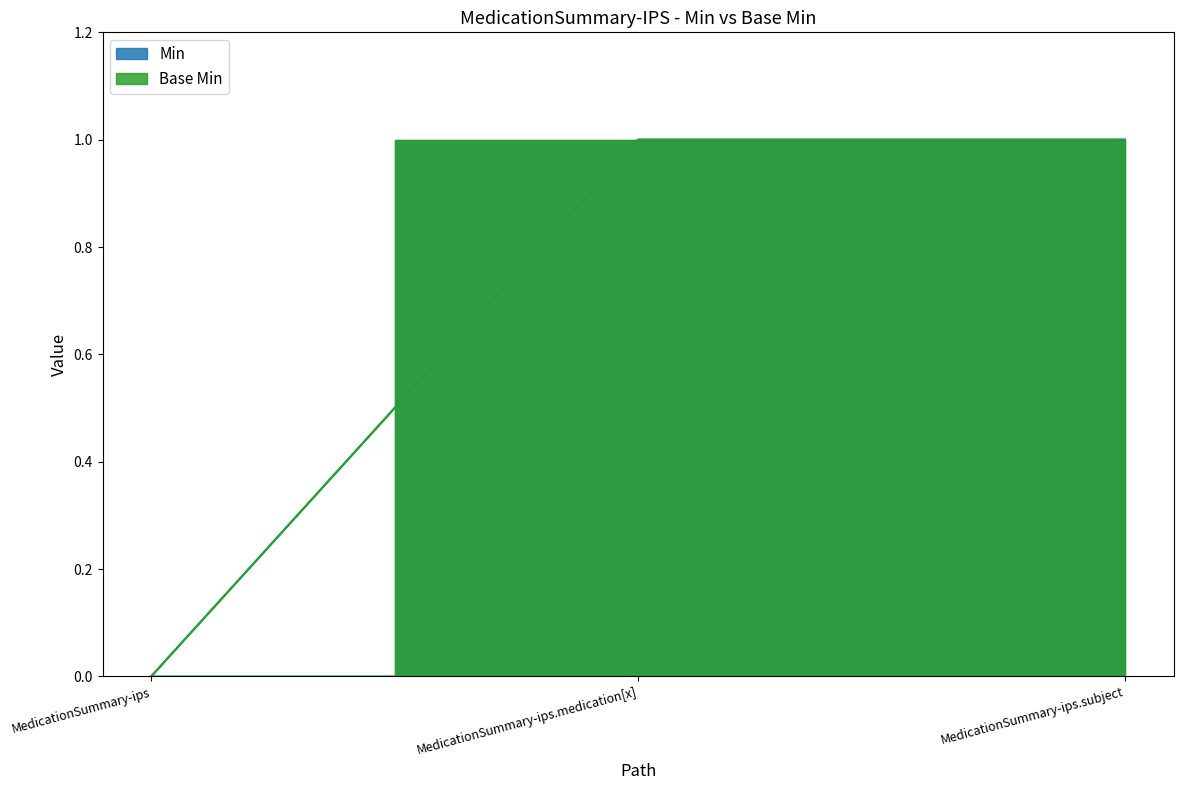

What is the sum of the Min values at MedicationSummary-ips.subject and MedicationSummary-ips?

1